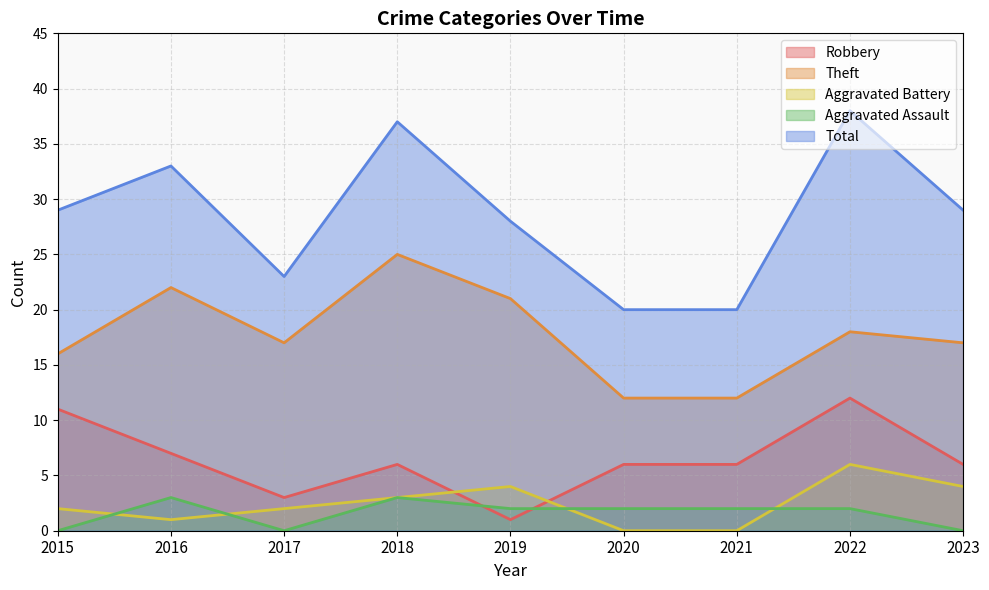

Which series has the widest spread of values?

Total